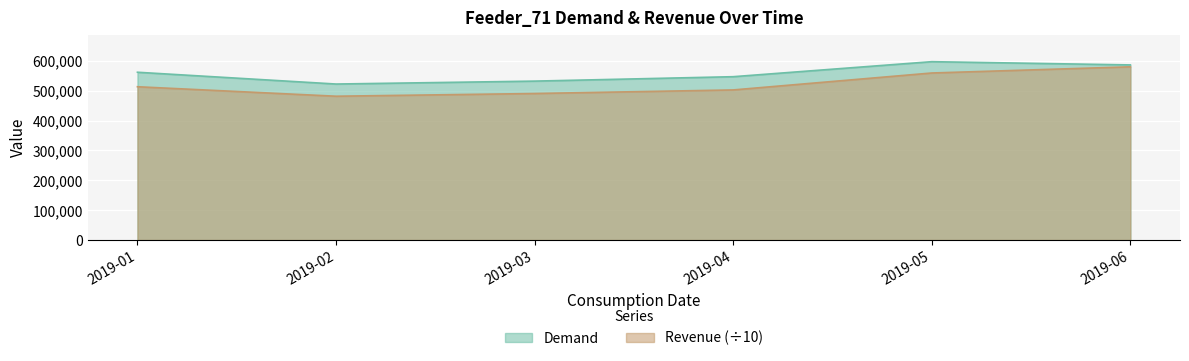

Which category has the highest value across all series?

2019-05